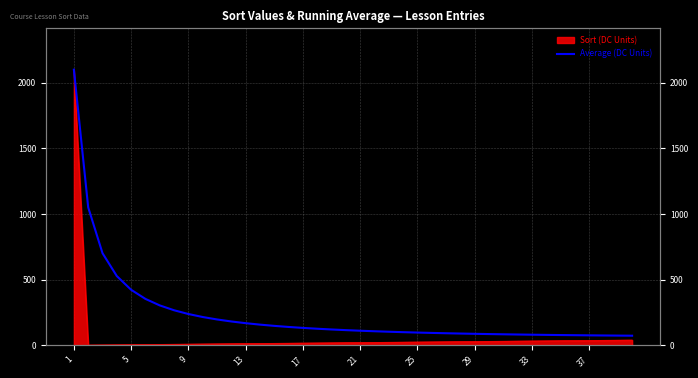

What is the average value?

235.3